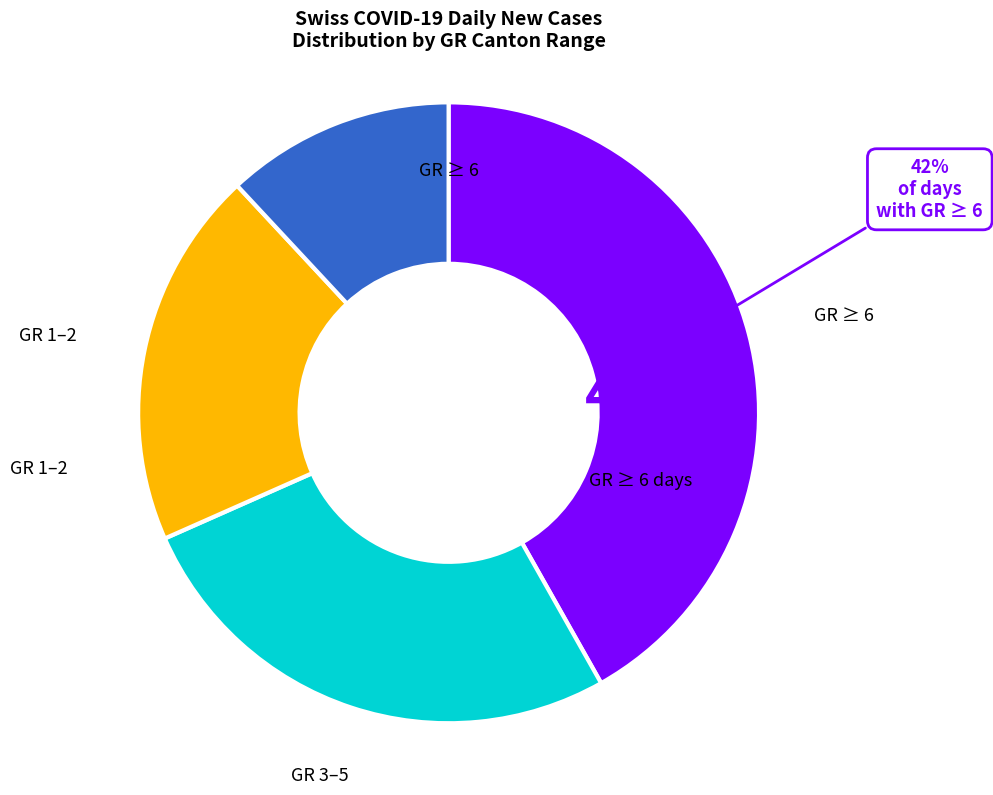

Is there any slice that represents more than half of the pie?

No